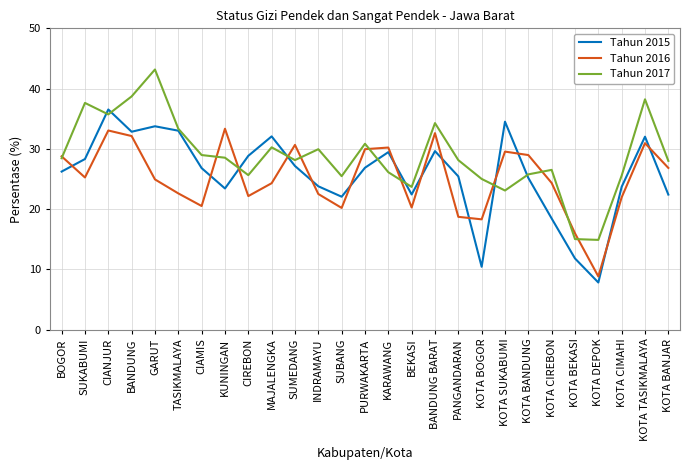

Rank the series at MAJALENGKA from lowest to highest value.

Tahun 2016, Tahun 2017, Tahun 2015